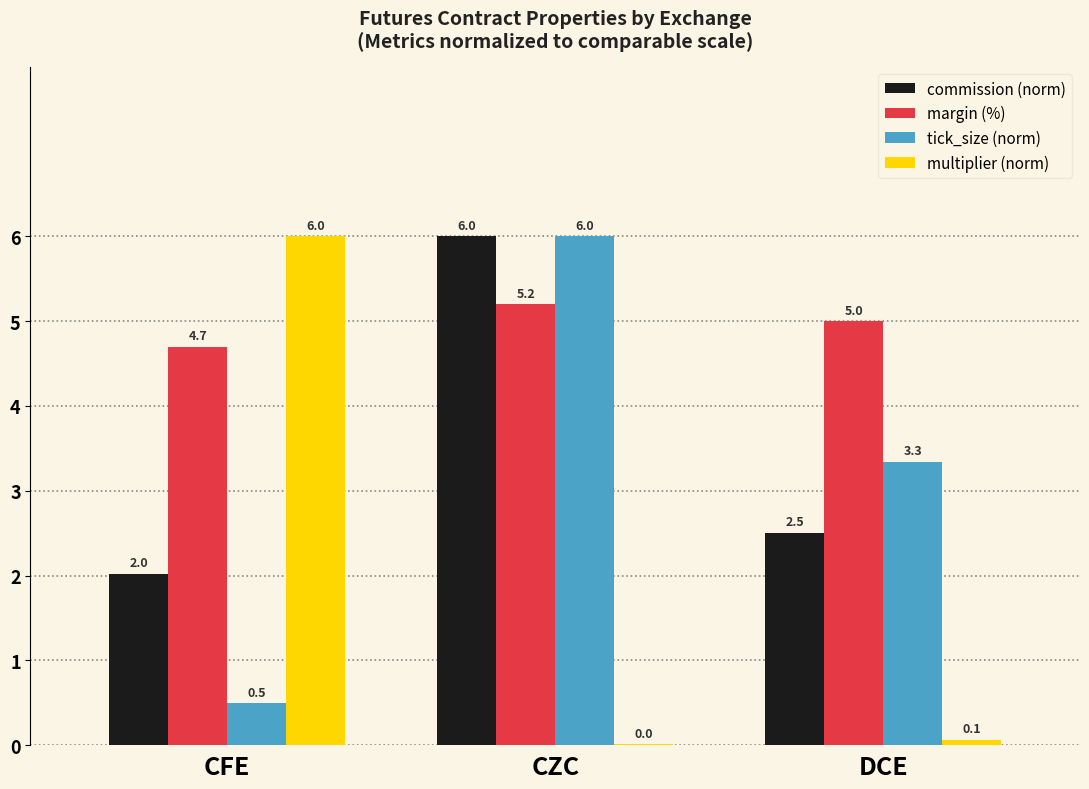

Read the commission (norm) value at CZC.

6.0